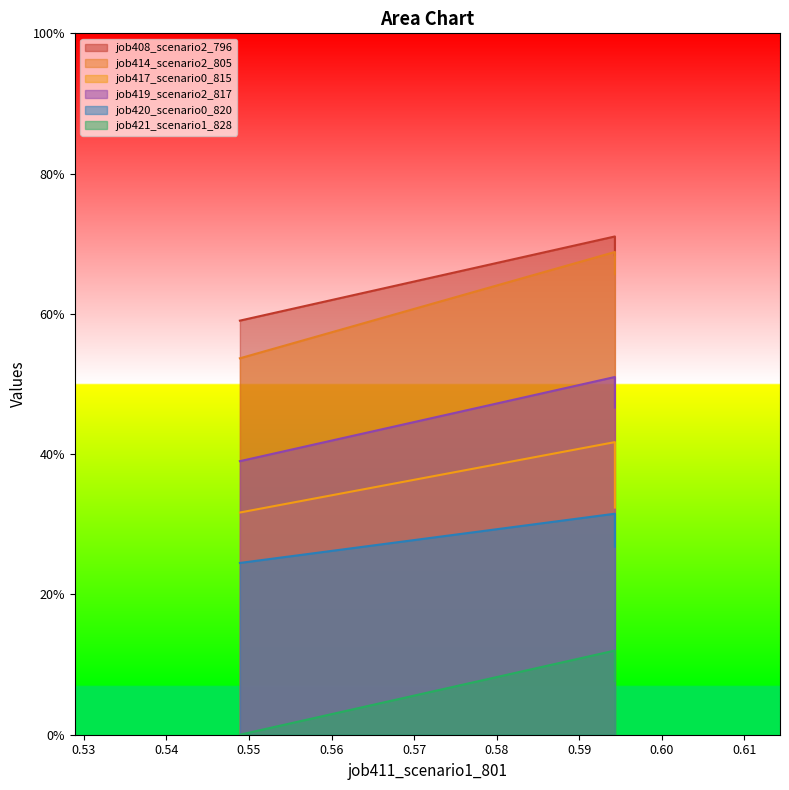

Which series has the largest range (max minus min)?

job414_scenario2_805